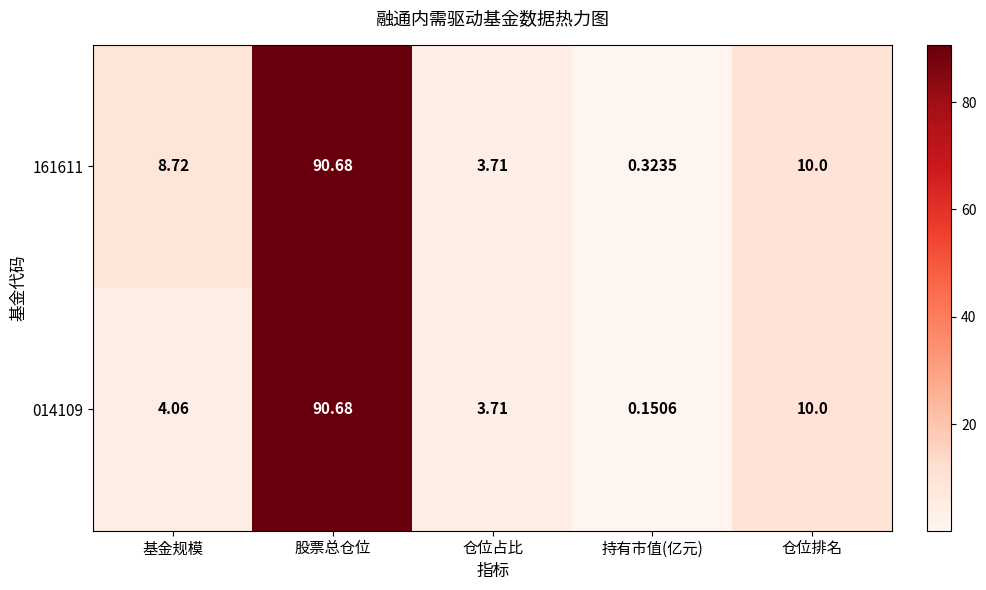

At which label does 161611 first exceed 8?

基金规模